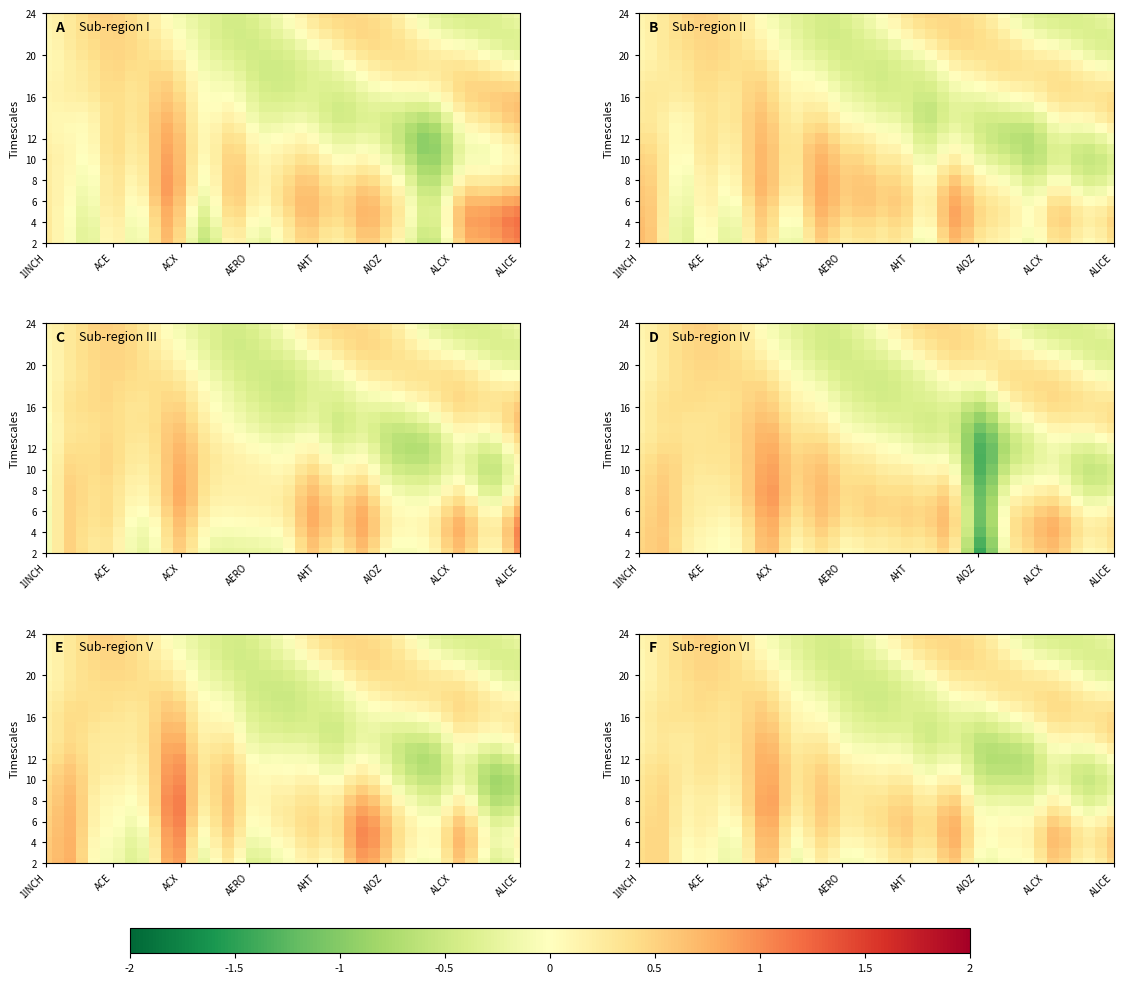

Count the number of data series in this chart.

23